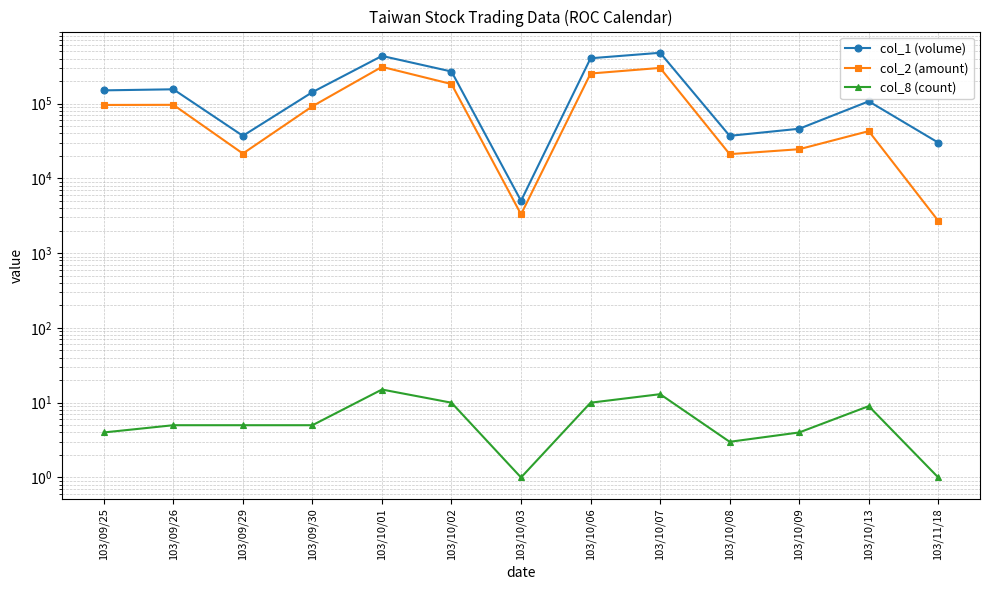

Is it true that col_1 (volume) equals 5000 at 103/10/03?

True